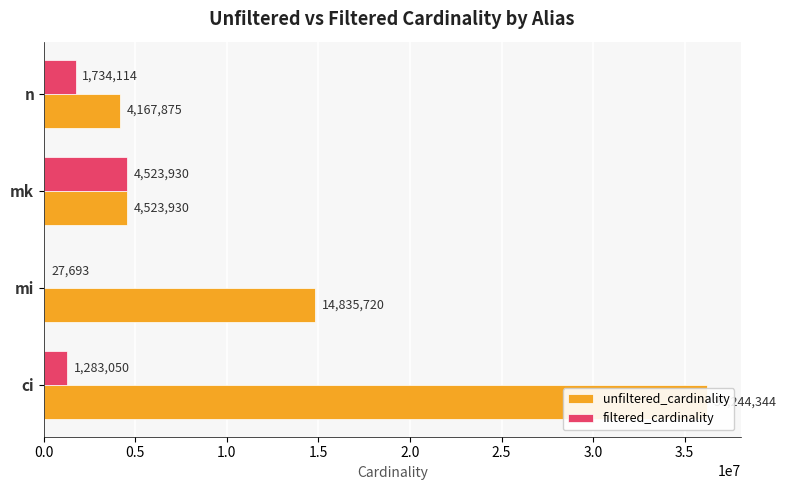

List the series in order of their peak value, lowest first.

filtered_cardinality, unfiltered_cardinality